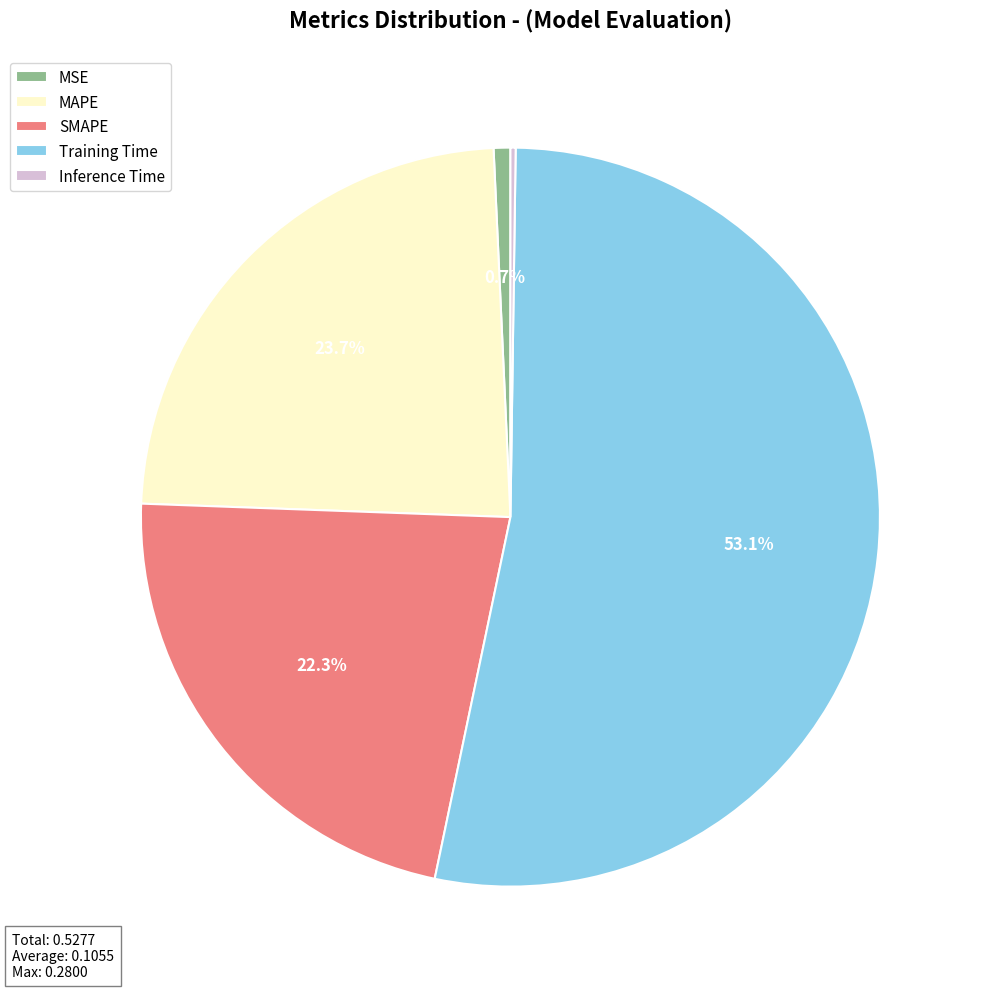

To the nearest percent, what is the average slice percentage?

20%